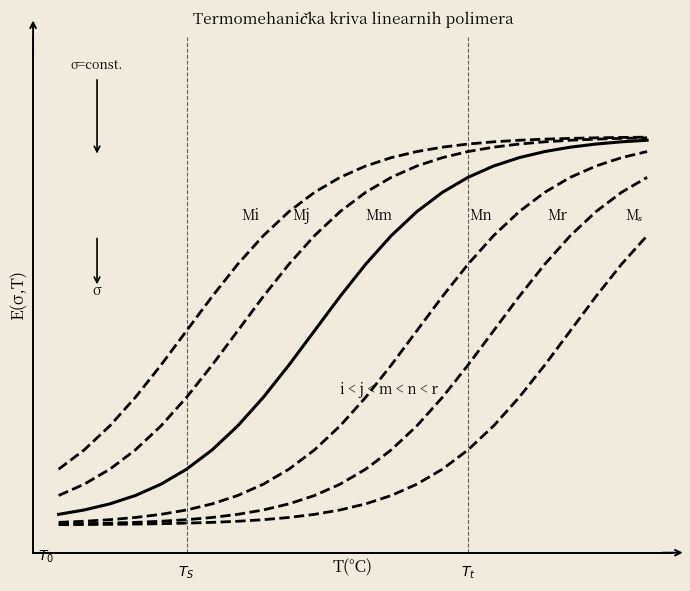

Is this an area chart (filled region under the line)?

No